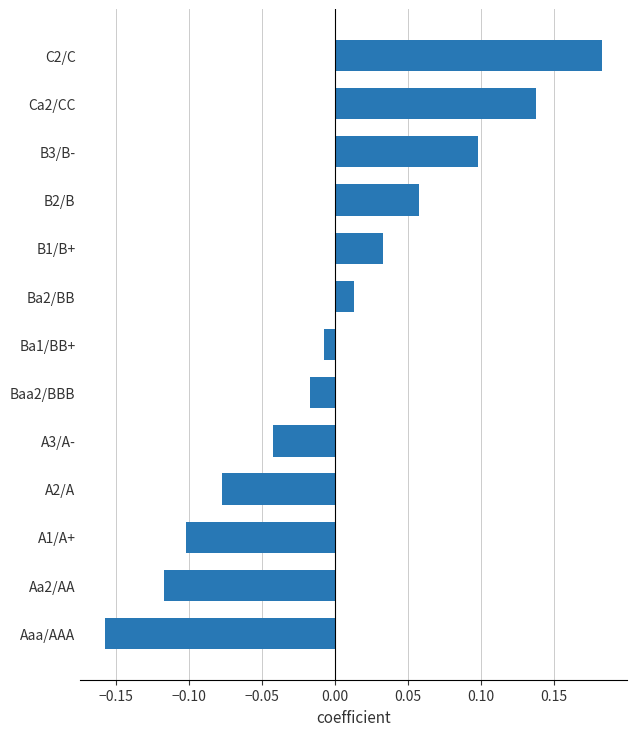

Rank the categories by value from highest to lowest.

C2/C, Ca2/CC, B3/B-, B2/B, B1/B+, Ba2/BB, Ba1/BB+, Baa2/BBB, A3/A-, A2/A, A1/A+, Aa2/AA, Aaa/AAA